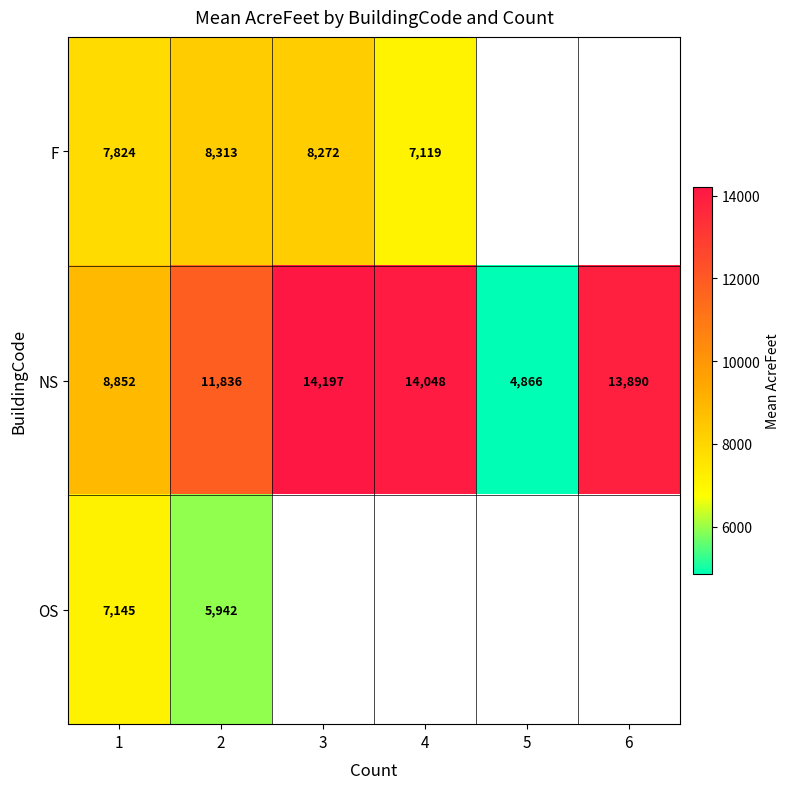

Is the value of NS at 3 greater than the value of F at 4?

Yes